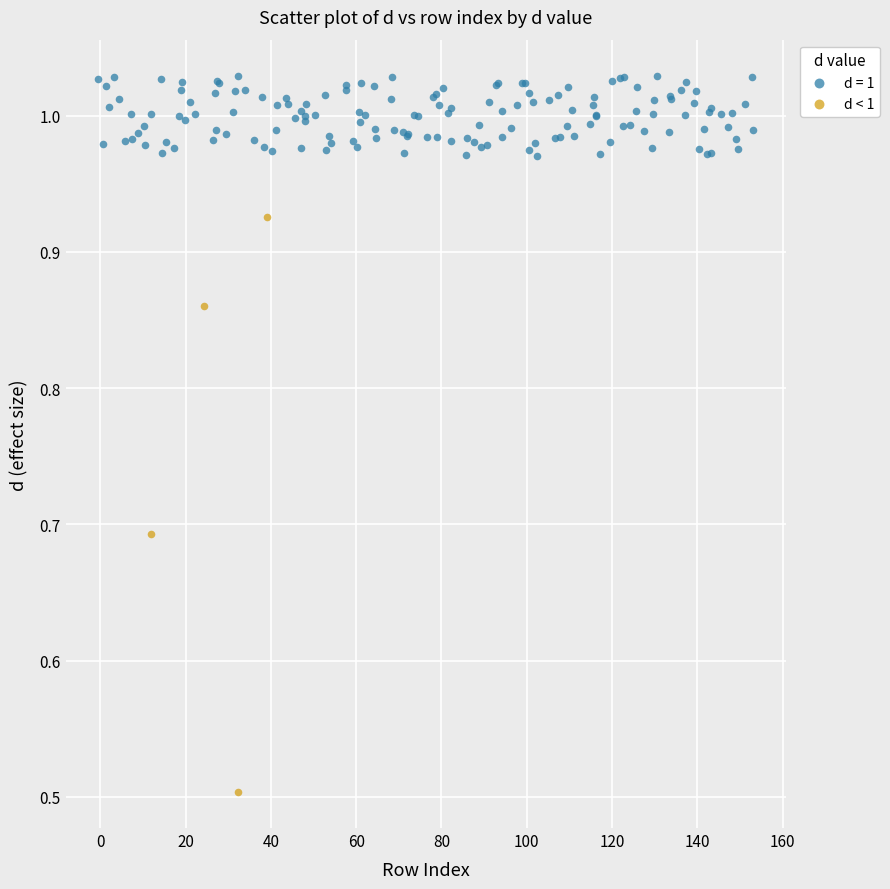

Which series has the largest Y range (max minus min)?

d < 1